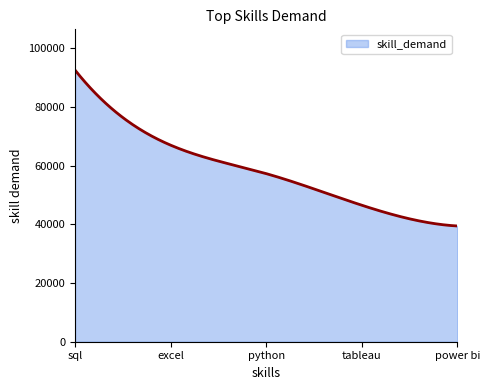

Does the chart display data point markers on the line(s)?

No